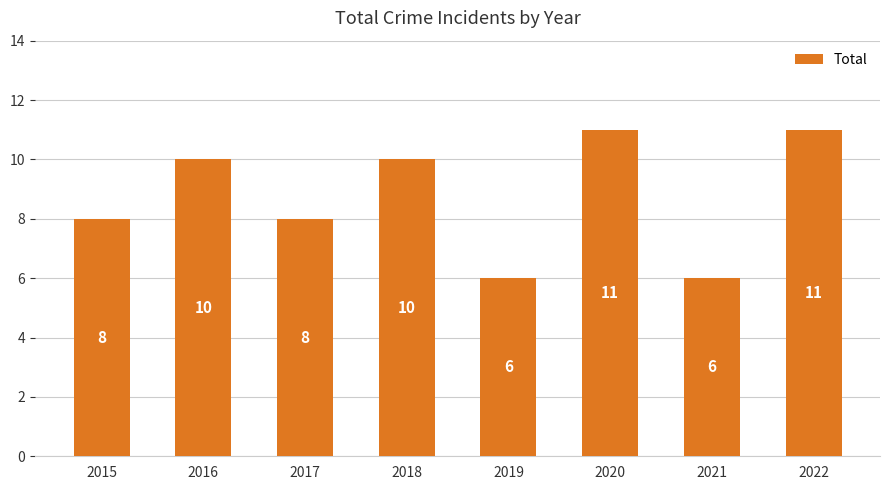

Count the values in the range 8 to 11.

6